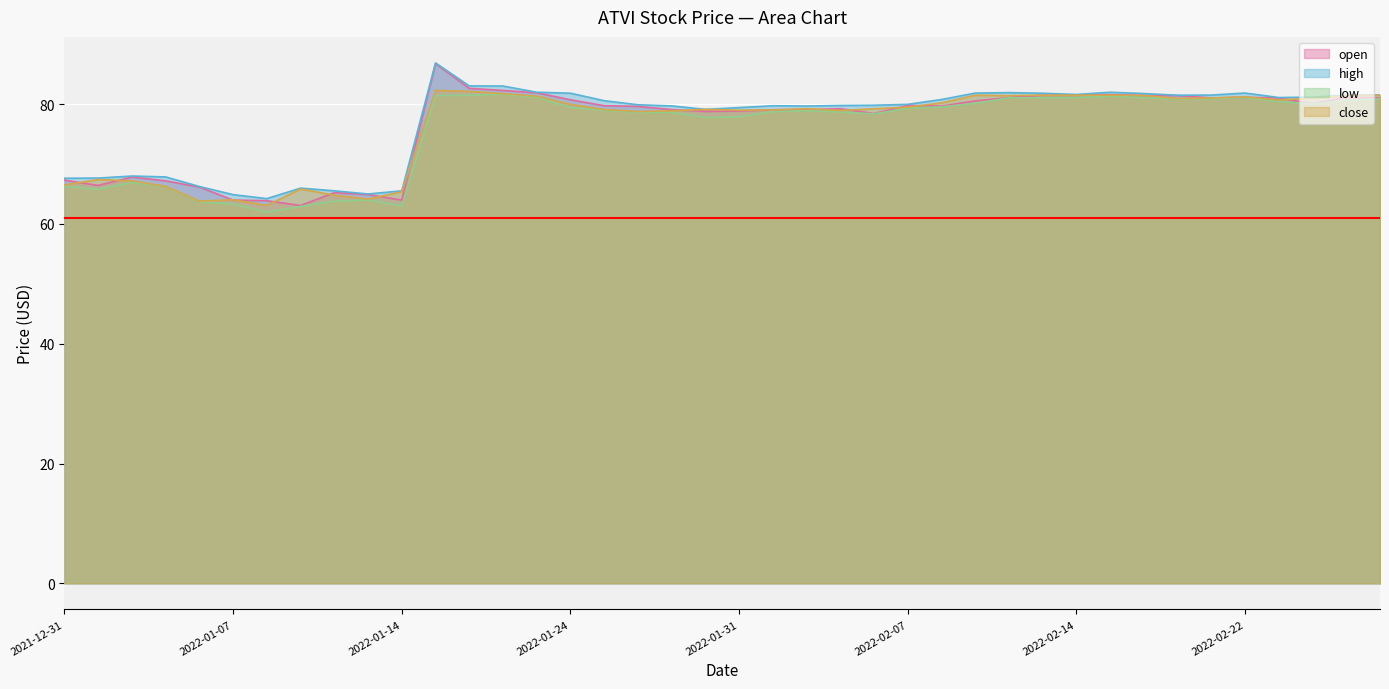

How many interior local peaks does the close series have?

9